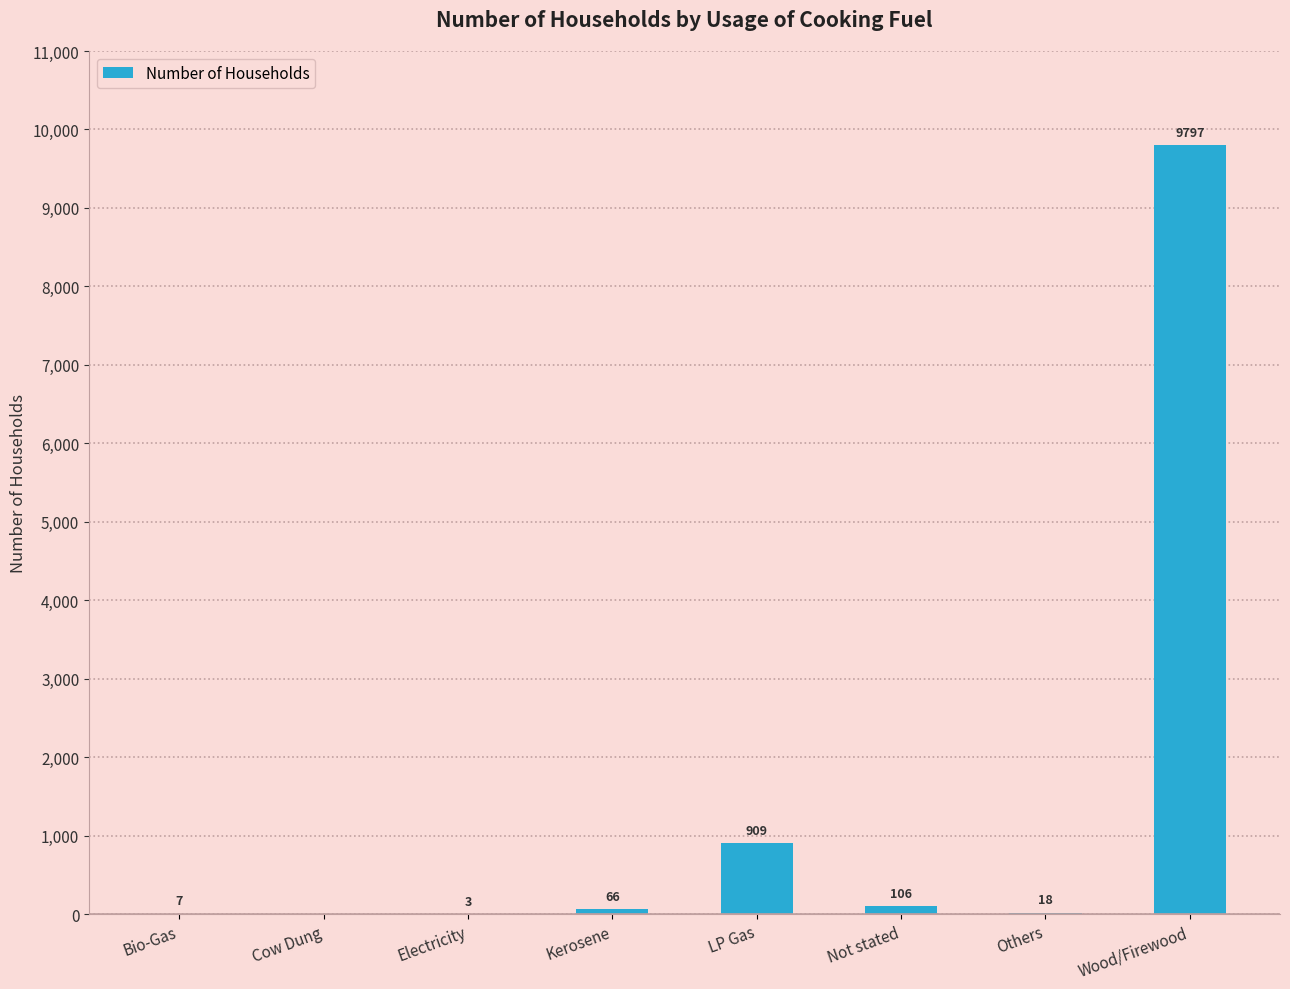

How many distinct data groups are displayed?

1